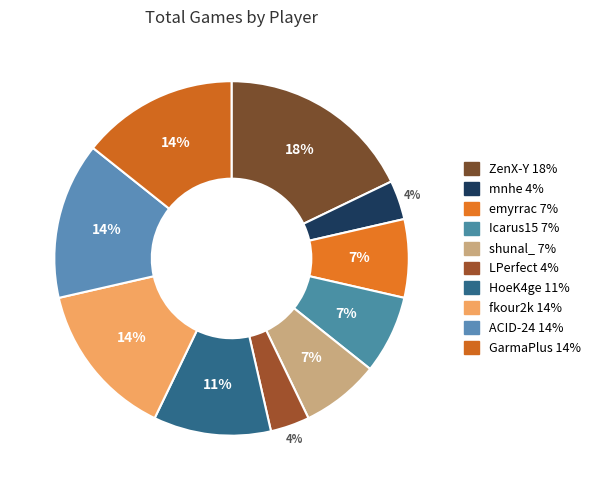

Is there any slice that represents more than half of the pie?

No